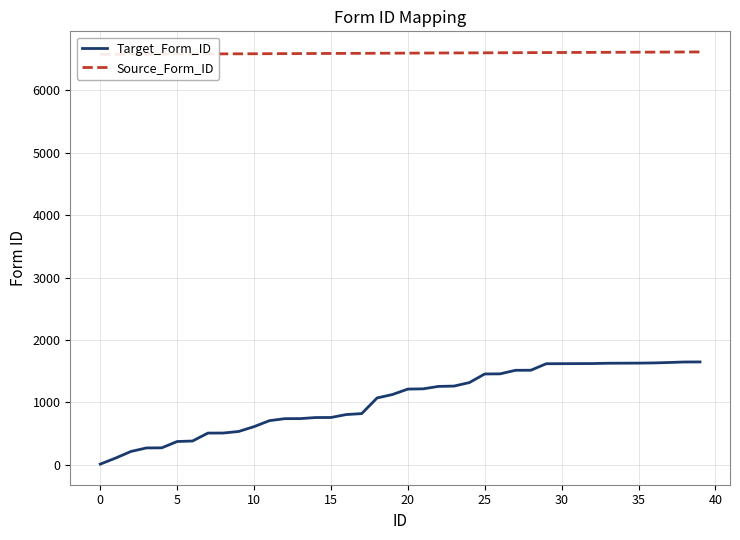

Where does the Target_Form_ID series first go above 1213?

21